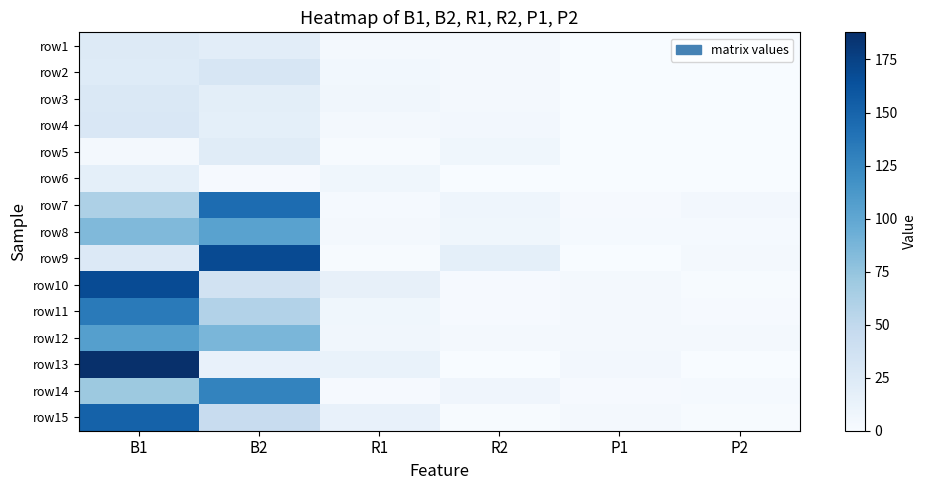

List the series in order of their peak value, lowest first.

row6, row5, row1, row3, row4, row2, row8, row12, row14, row11, row7, row15, row10, row9, row13